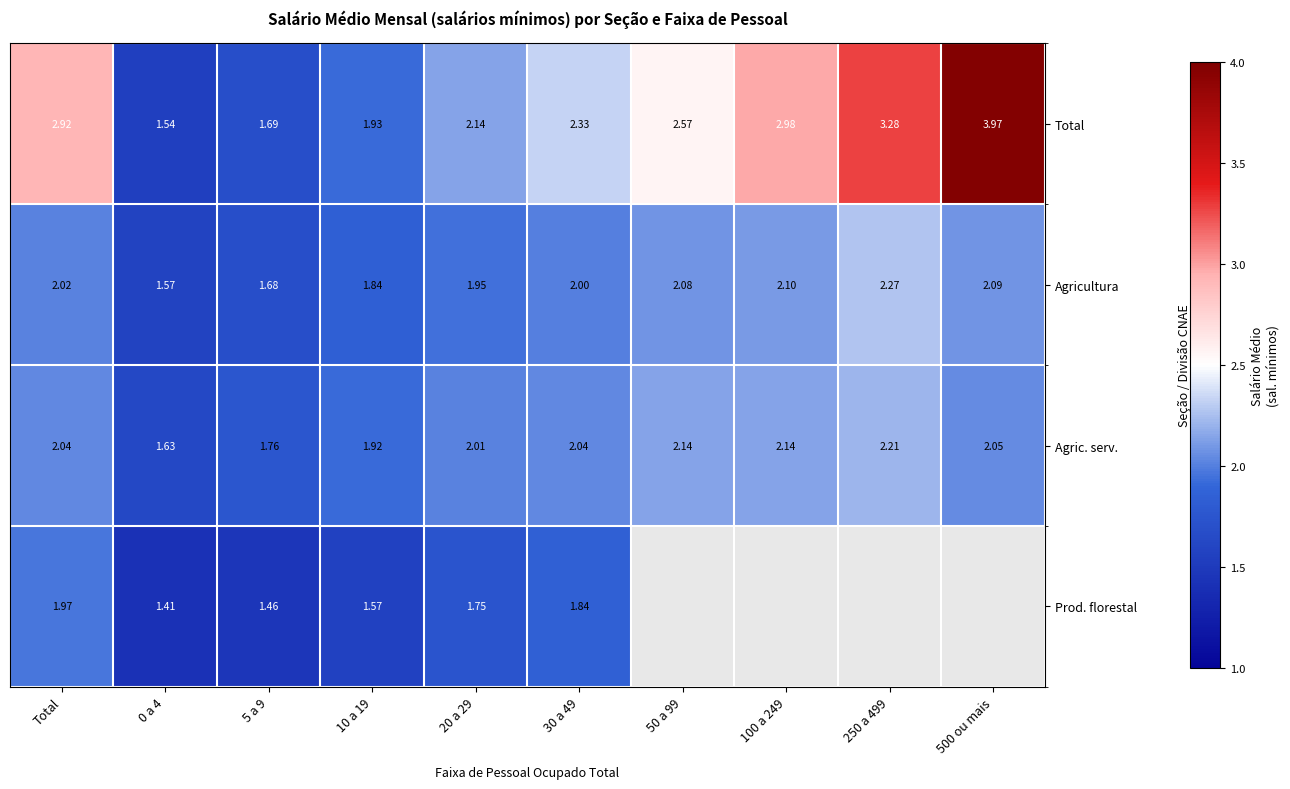

At which category is the sum across all series the highest?

Total